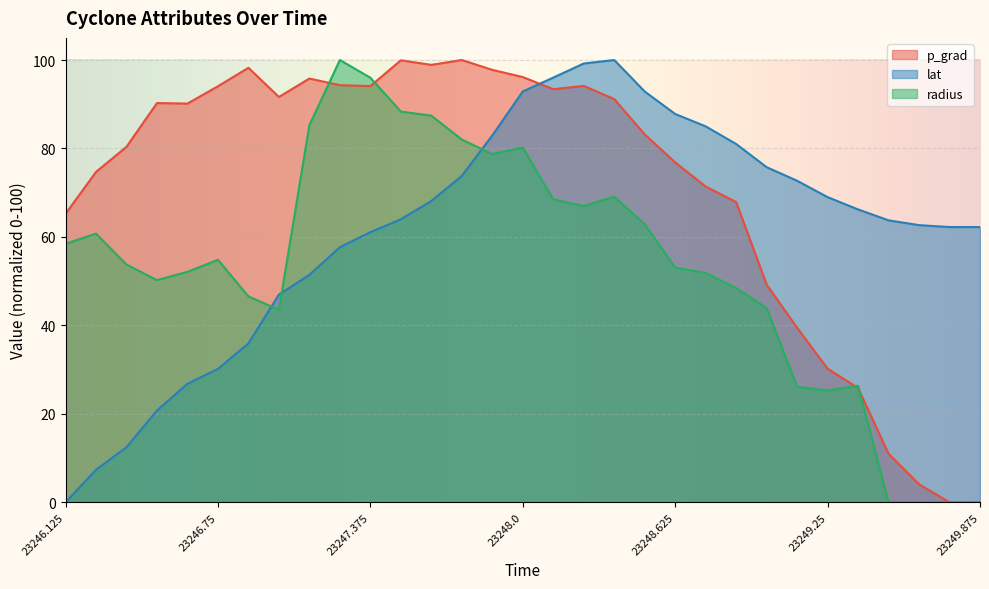

True or false: p_grad has a value of 44.3 at 23246.75.

False